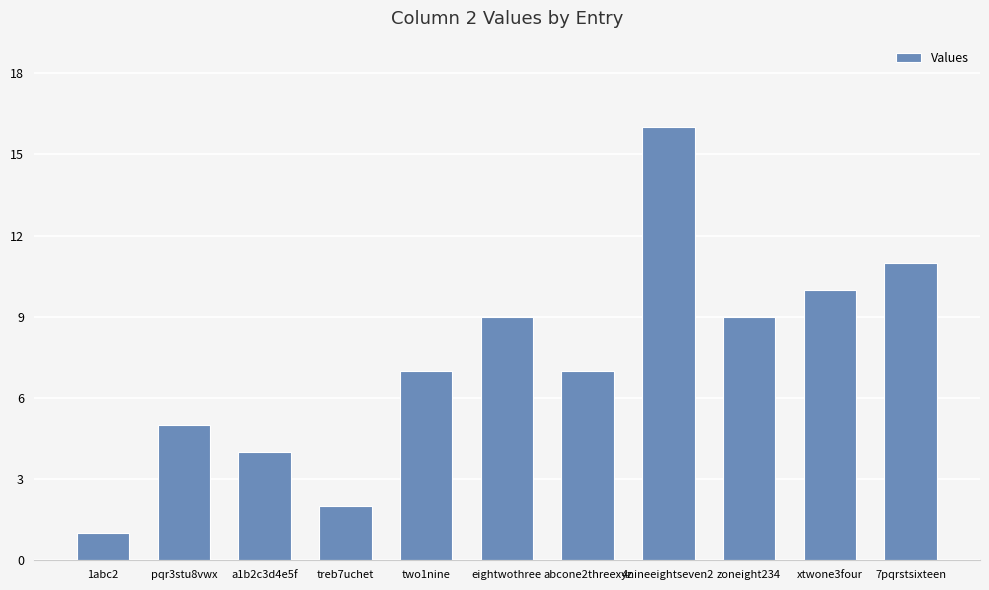

Between 4nineeightseven2 and xtwone3four, which is larger?

4nineeightseven2